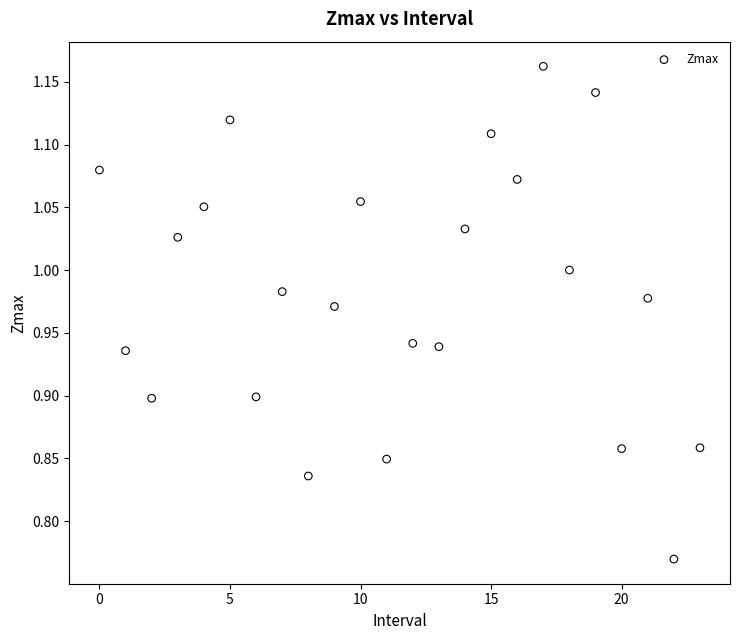

What is the range of Y values (max minus min)?

0.4